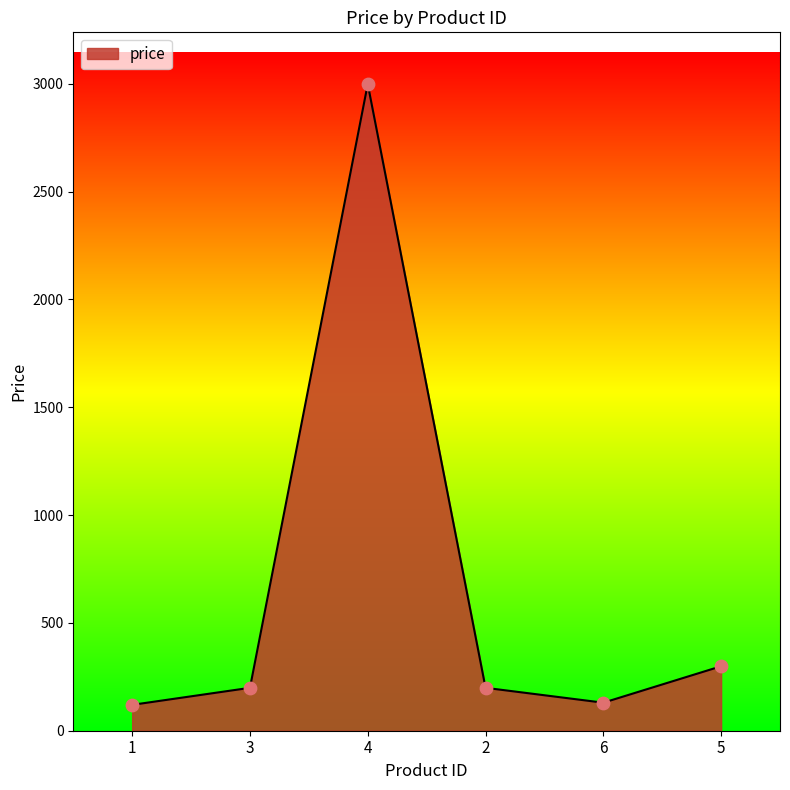

What is the ratio of the value at 5 to the value at 2?

1.5